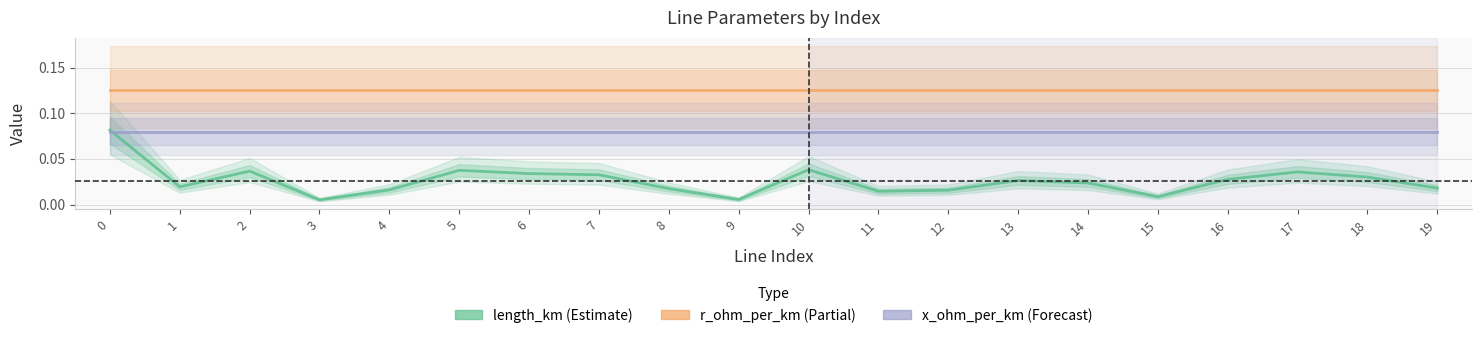

Is the value of x_ohm_per_km at 5 greater than the value of length_km at 12?

Yes